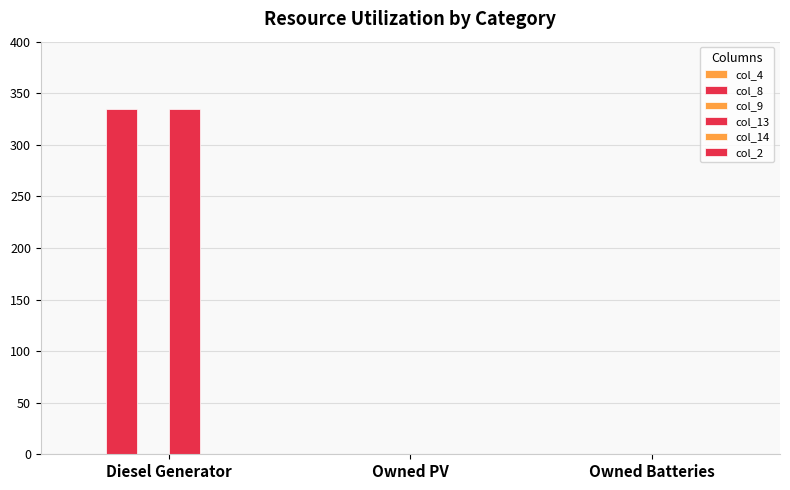

At which category is the sum across all series the highest?

Diesel Generator